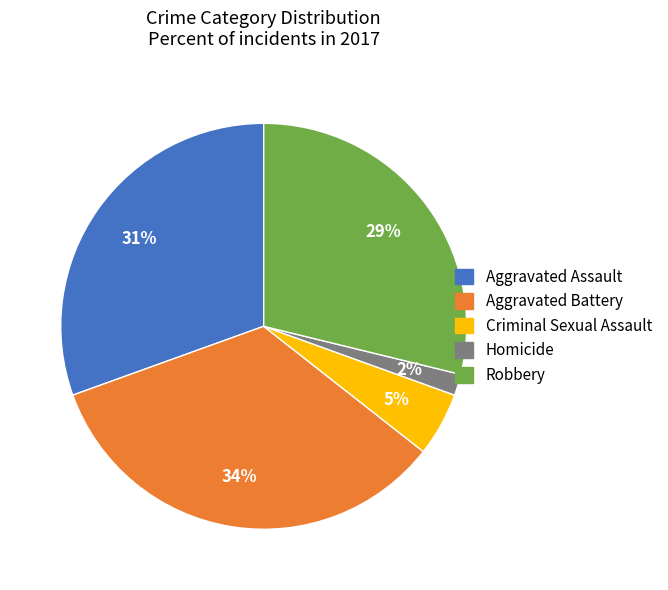

Rank the categories by value from highest to lowest.

Aggravated Battery, Aggravated Assault, Robbery, Criminal Sexual Assault, Homicide